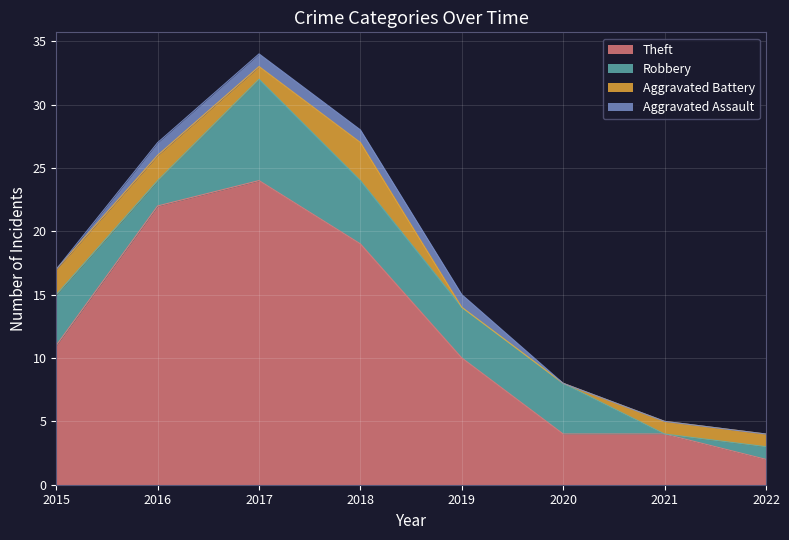

Where is Aggravated Battery nearest to the value 1?

2017